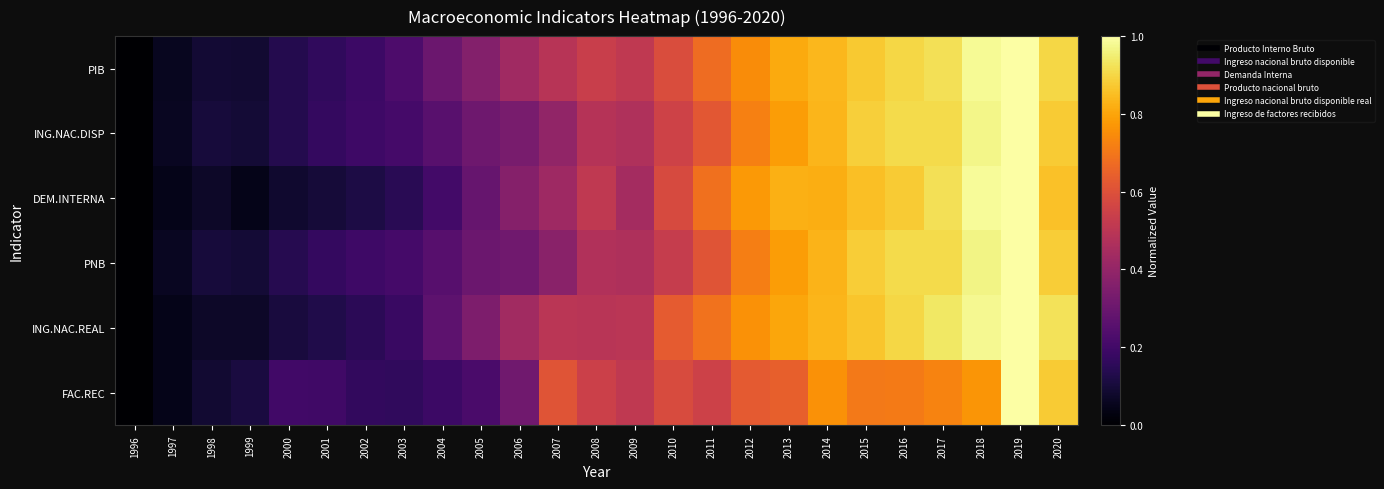

What is the greatest value displayed?

1.0